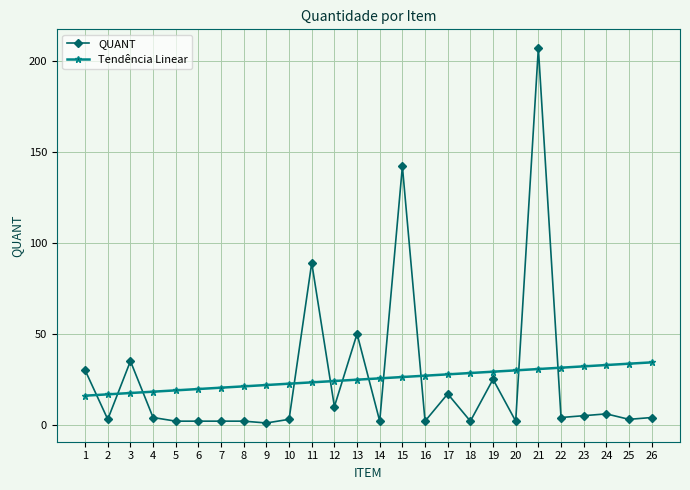

True or false: Tendência Linear has a value of 36.4 at 14.

False